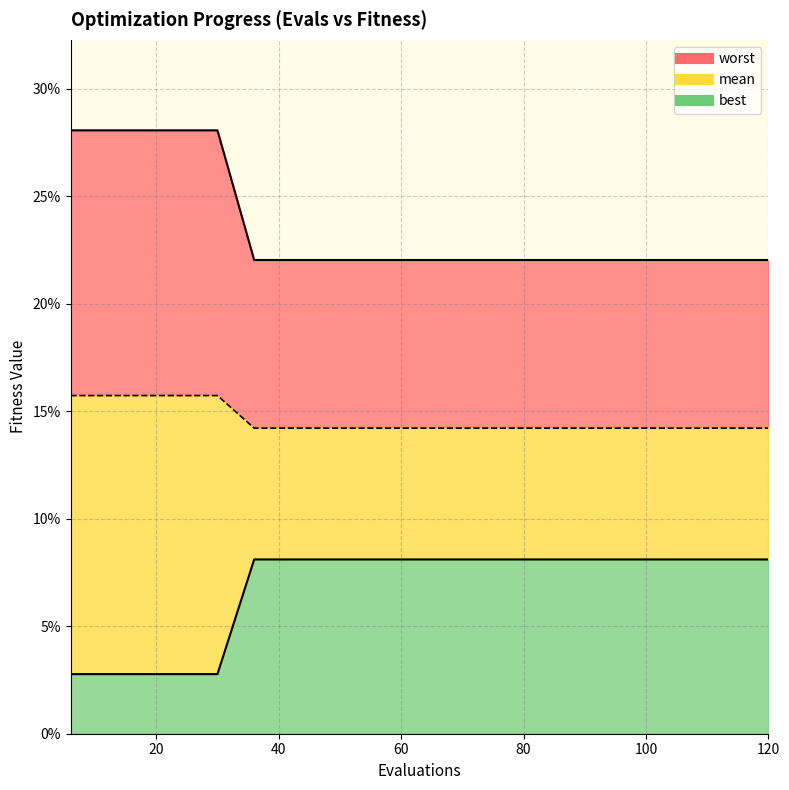

What are all the series names shown in the legend?

mean, best, worst